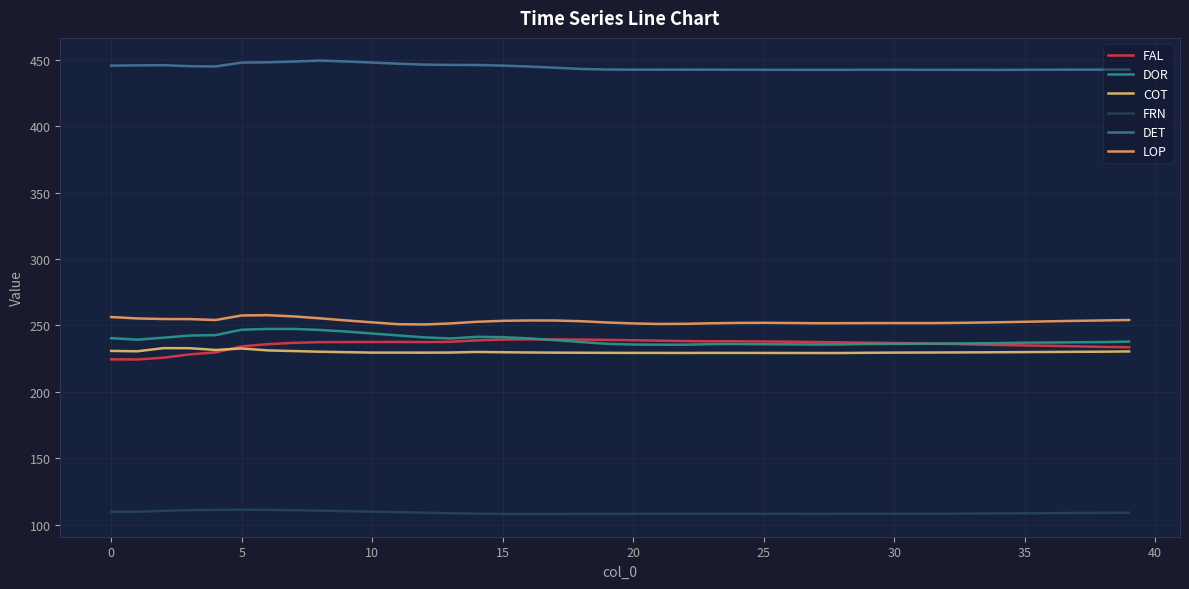

How many lines are shown in the chart?

6